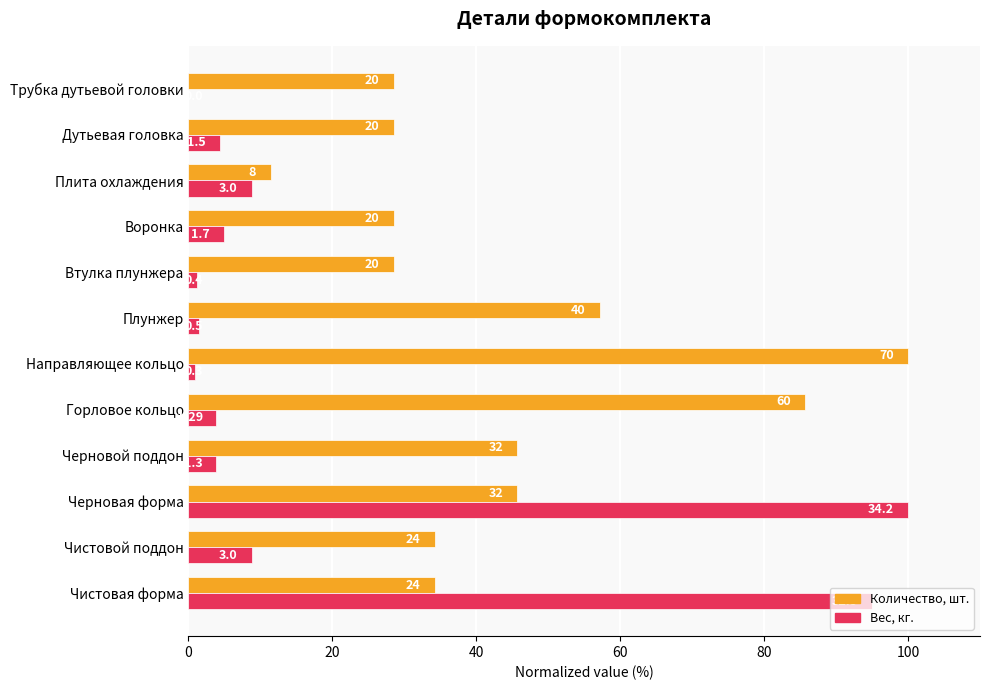

What is the value of the Количество, шт. bar at the 2nd from the left?

34.3